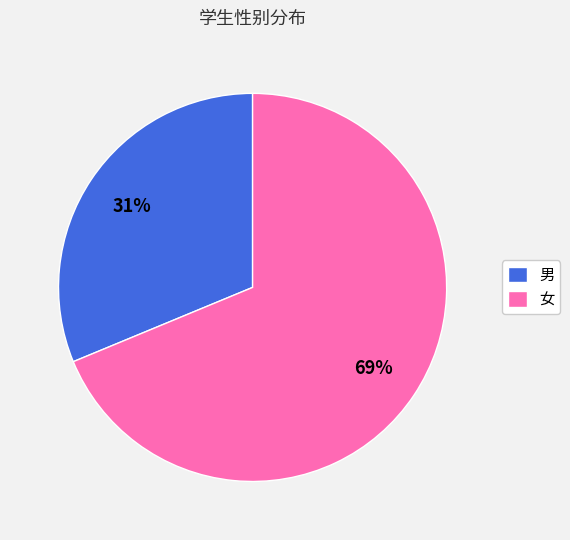

The 女 slice represents 69% of the pie. True or false?

True